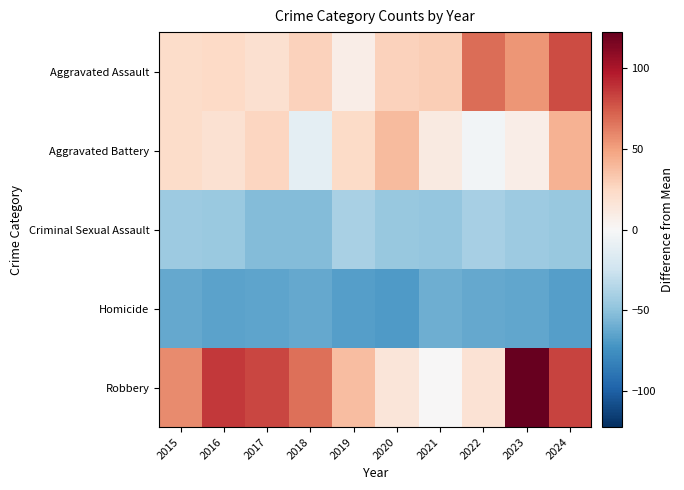

At how many categories does at least one series exceed 53?

7